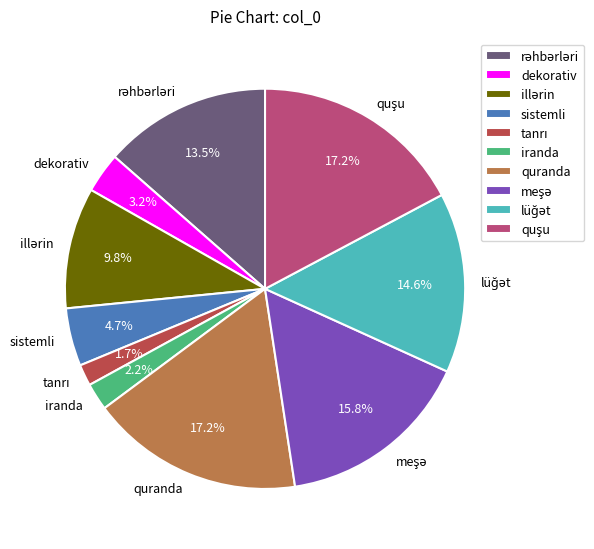

Does quranda represent more than half of the total?

No